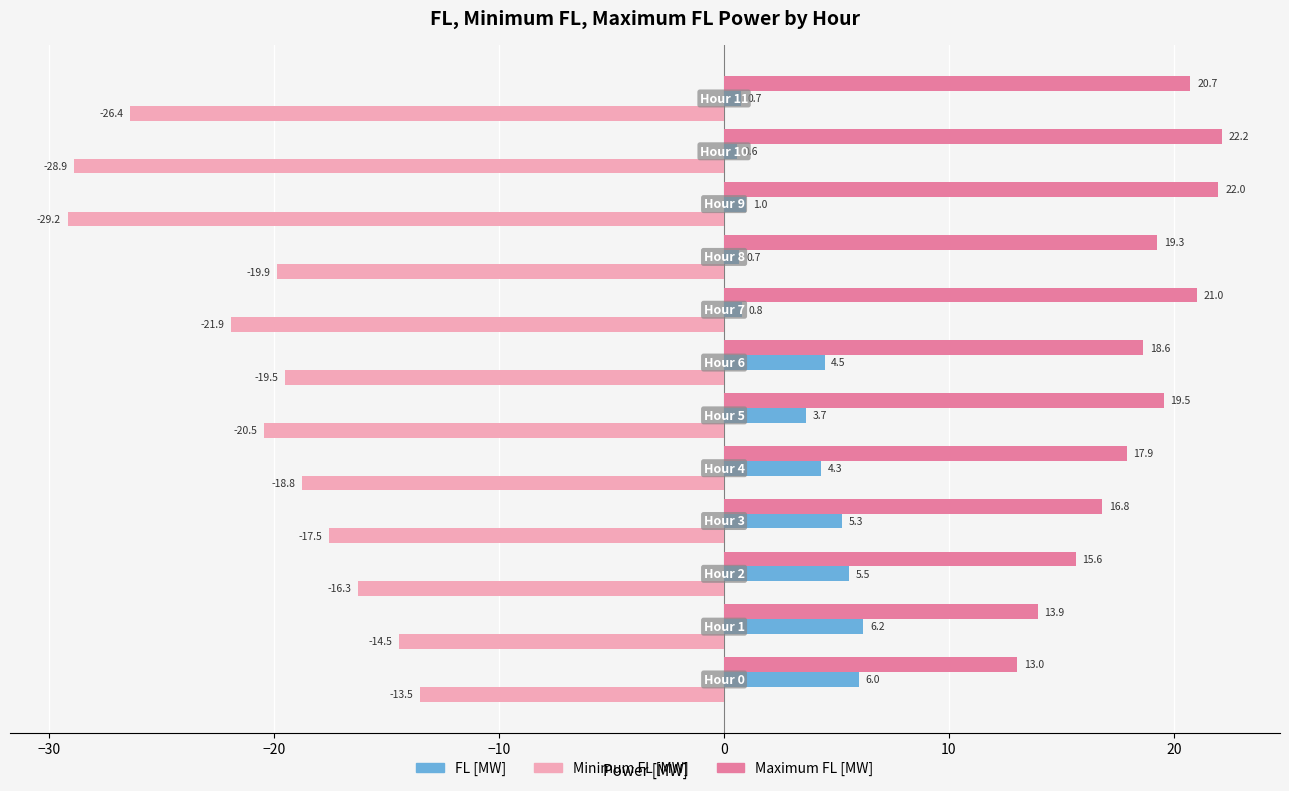

Which series has the largest range (max minus min)?

Minimum FL [MW]